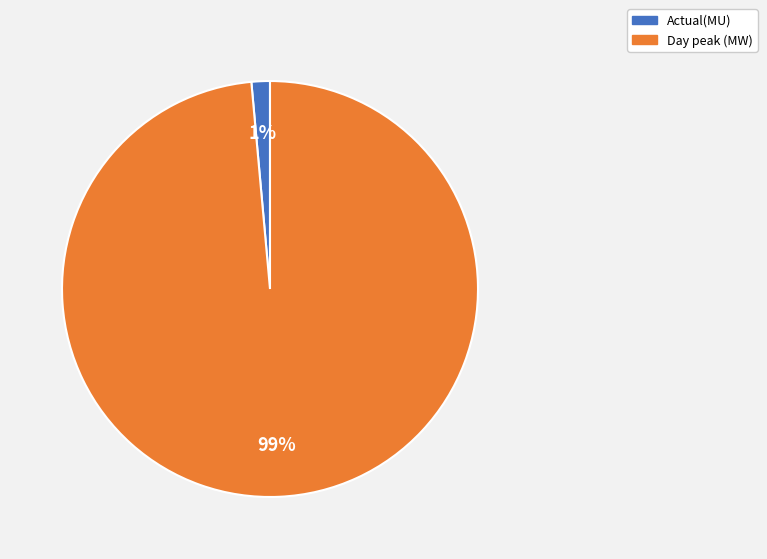

To the nearest percent, what is the average slice percentage?

50%